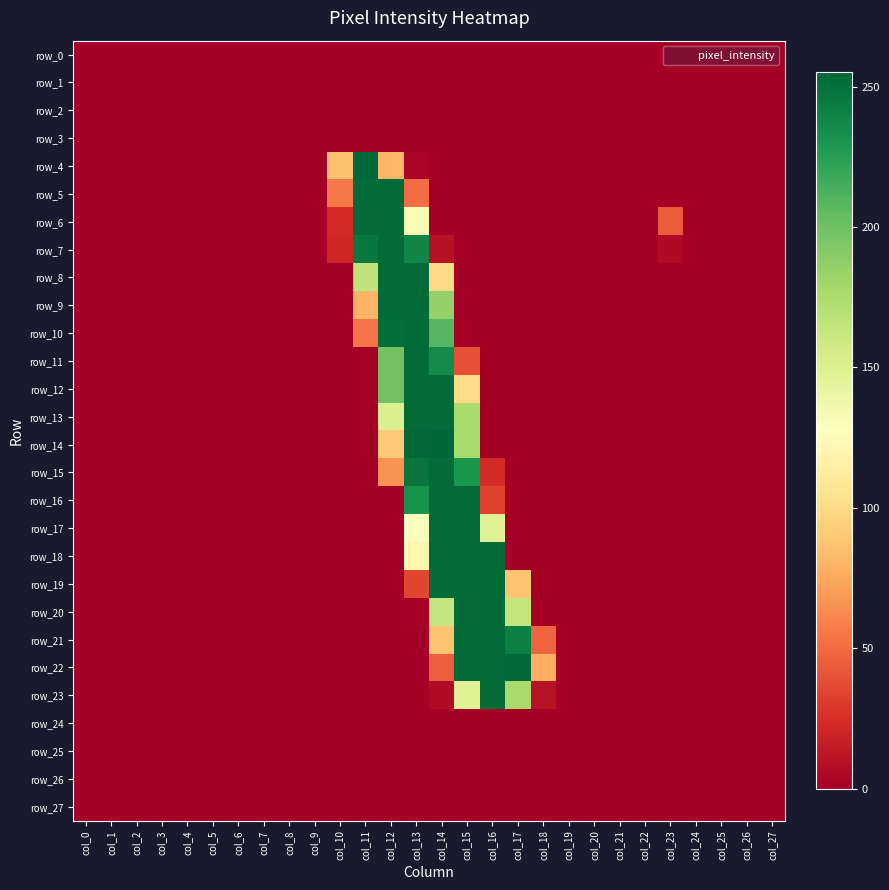

How many positive values does the row_17 series have?

4